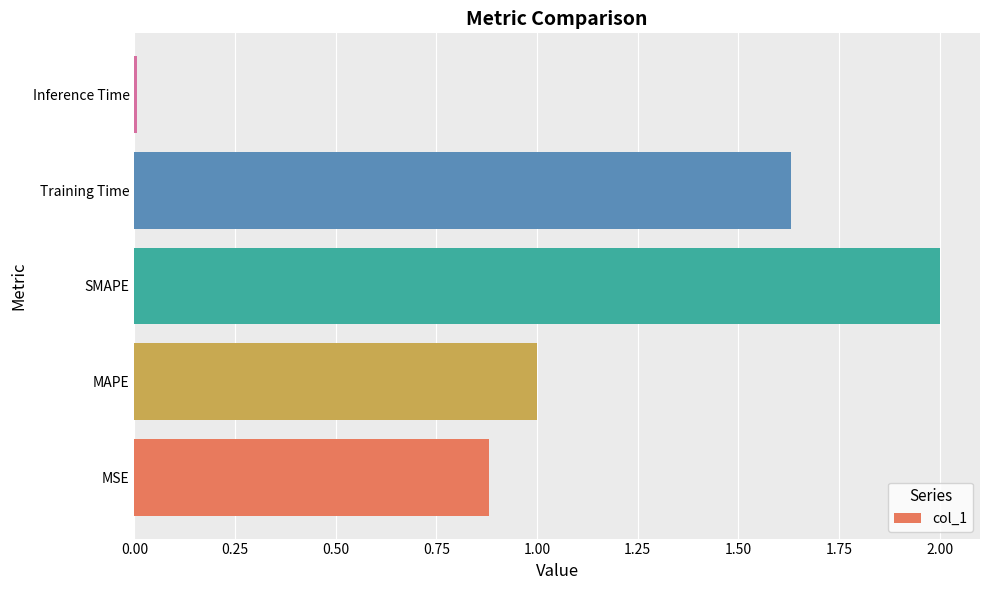

Approximately how many times larger is the value at SMAPE compared to Training Time?

1.2